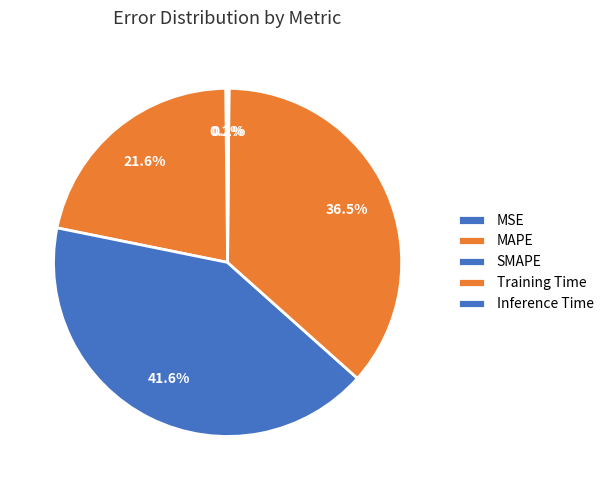

To the nearest percent, what is the combined percentage of SMAPE and MSE?

42%